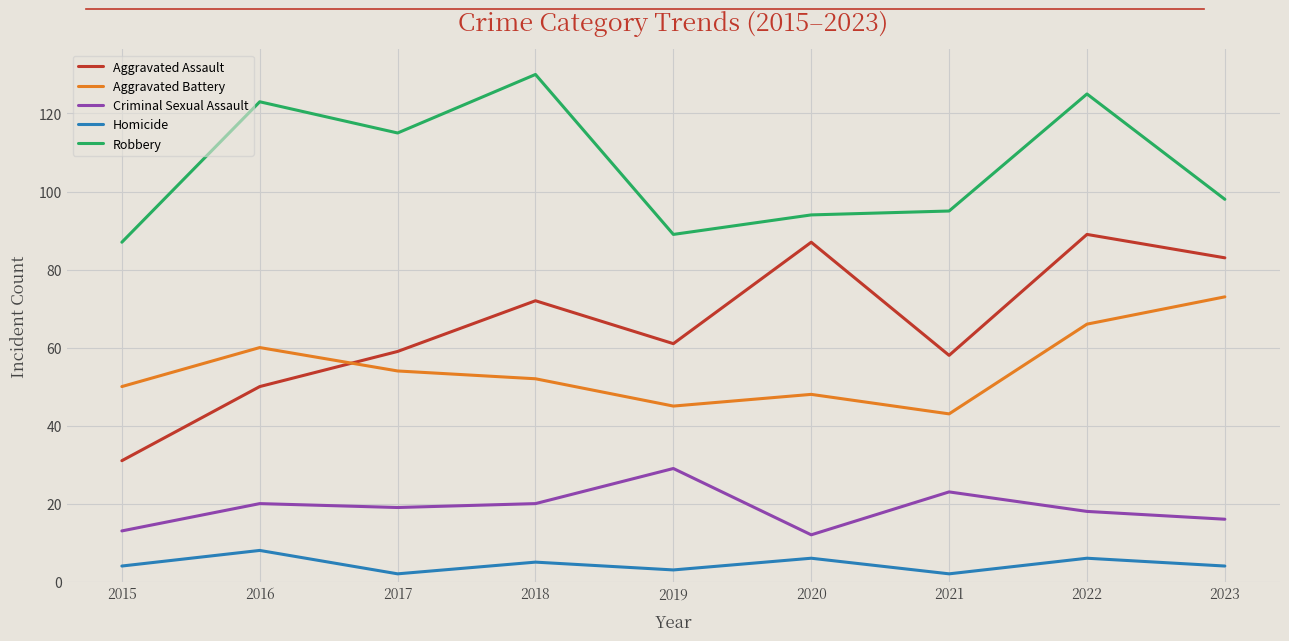

Does the chart have visible grid lines?

Yes